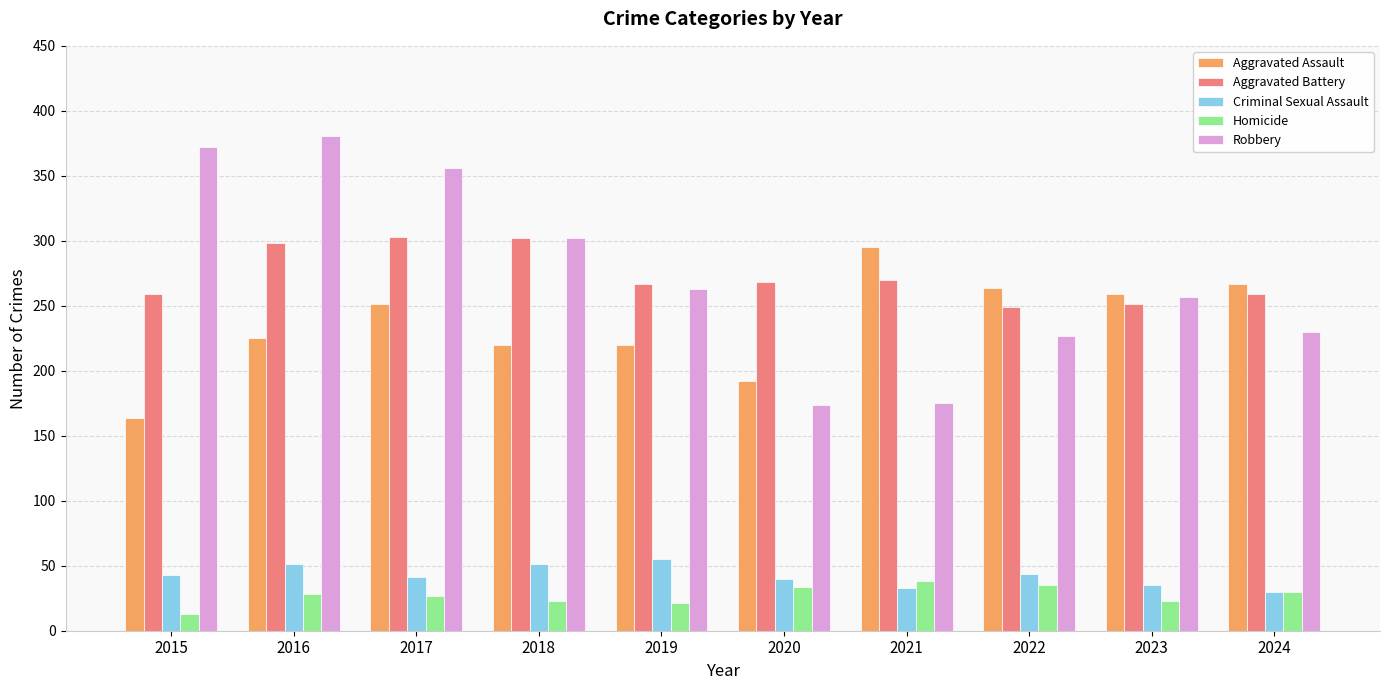

The value of Aggravated Battery at 2020 is 180. True or false?

False